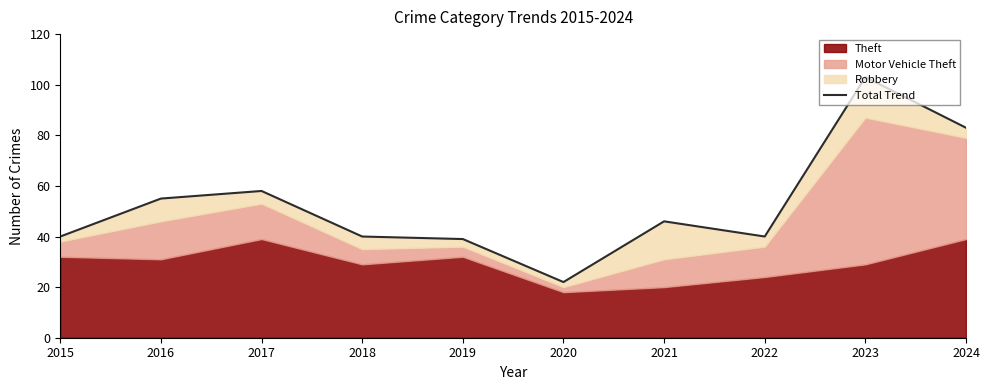

Reading left to right, transcribe all the data shown in this chart.

40	55	58	40	39	22	46	40	103	83